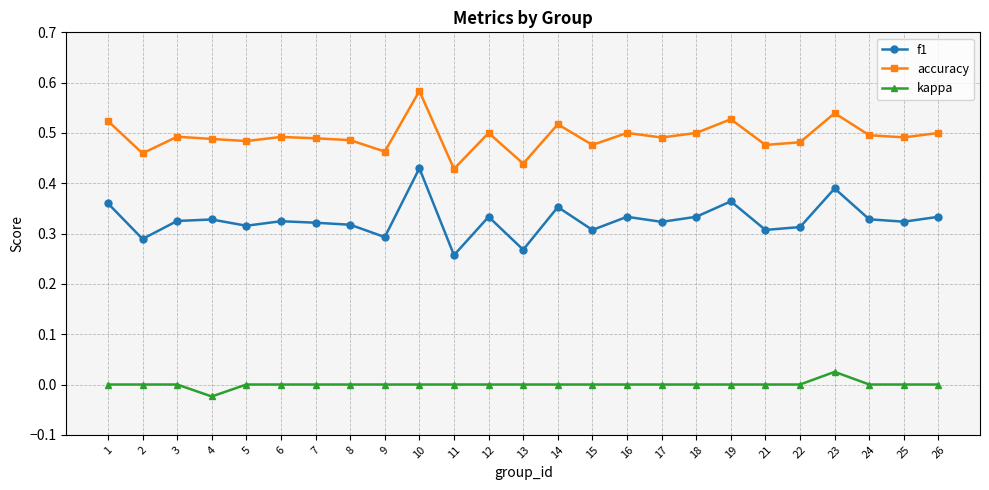

At which label does kappa reach its minimum?

4